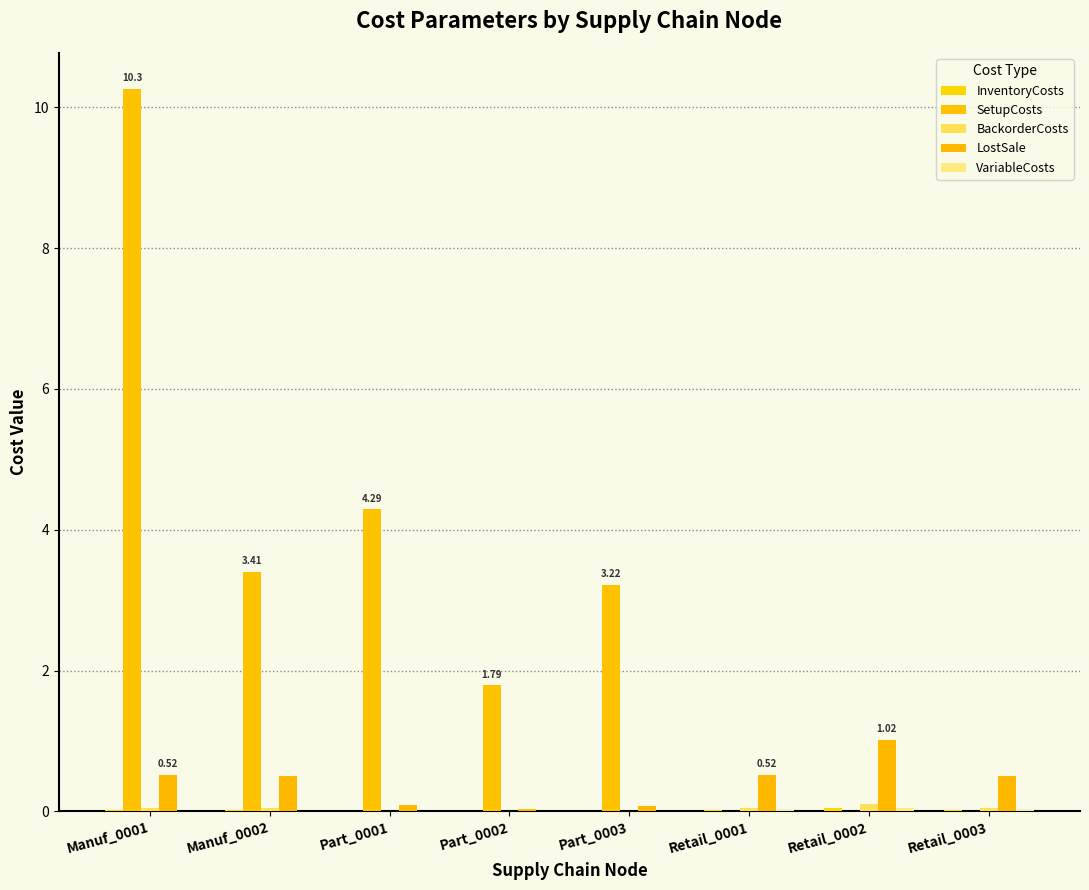

Are the bars grouped side by side (vs. stacked)?

Yes